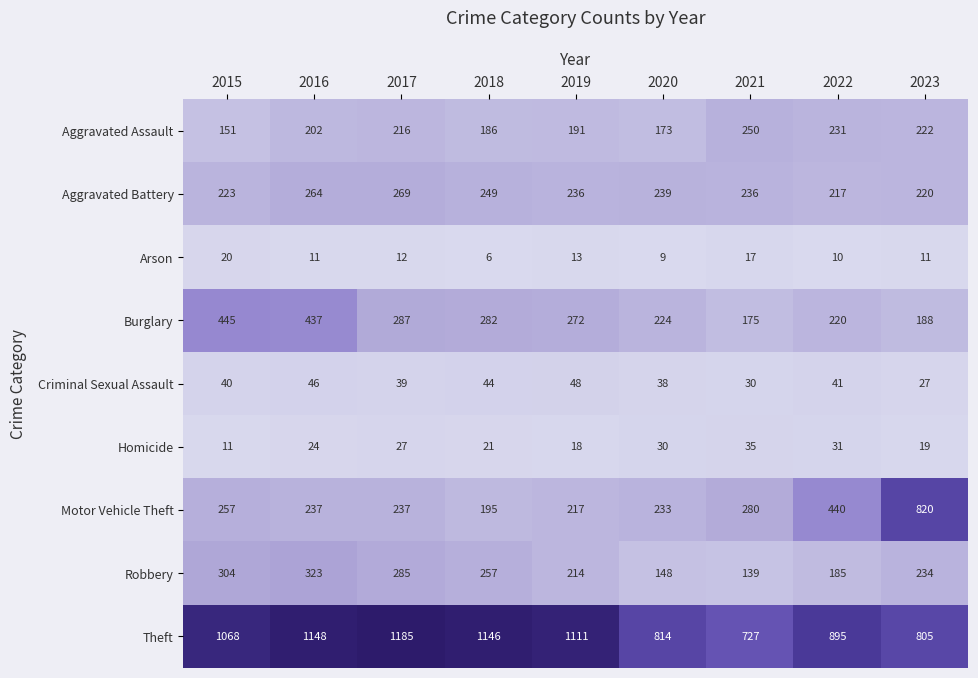

What is the average value of the Arson series?

12